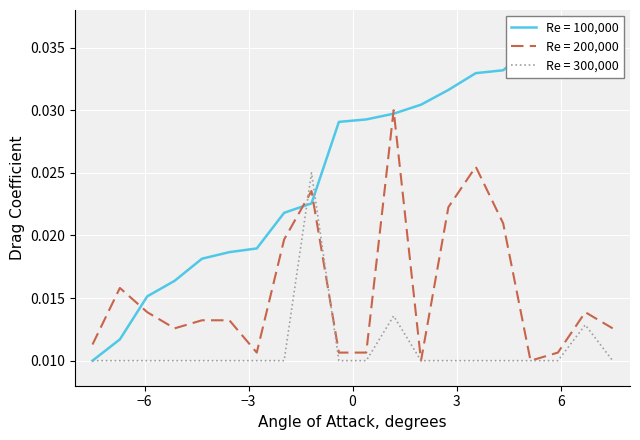

How many times do ID and sent_id cross each other?

5